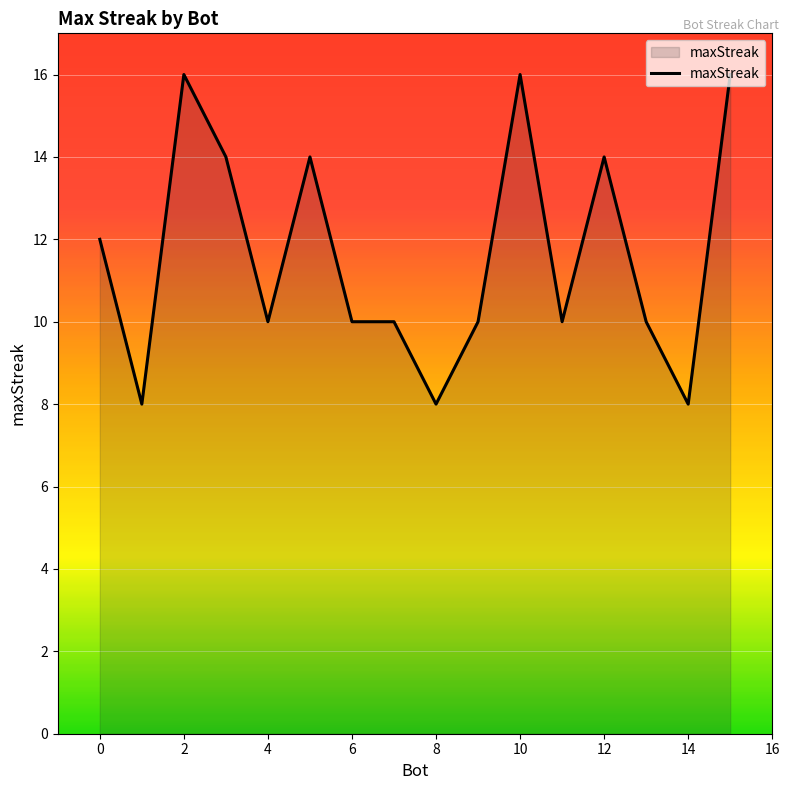

What is the difference between the second highest and minimum values?

8